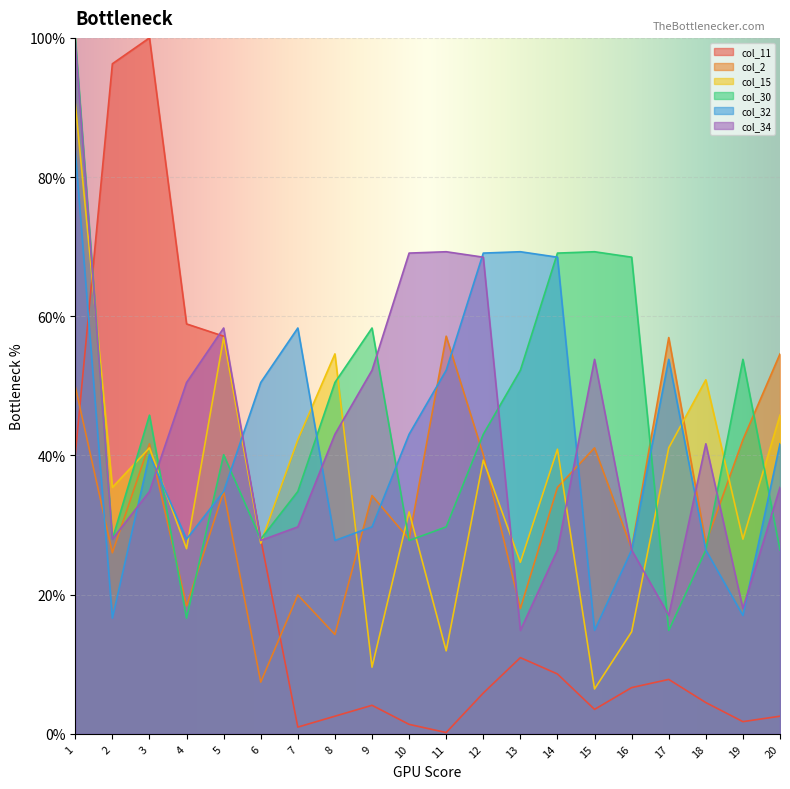

The value of col_11 at 5 is 57.1. True or false?

True